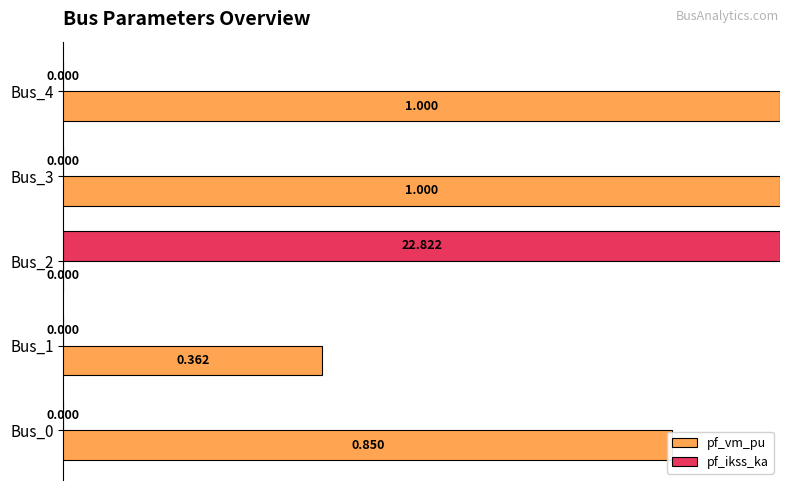

Which series changed the most between Bus_0 and Bus_4?

pf_vm_pu